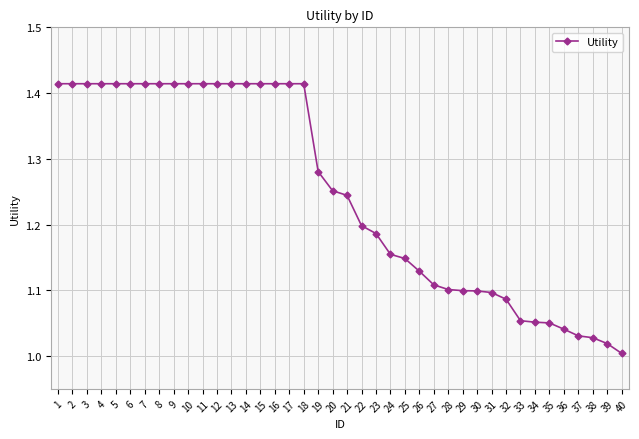

Which label corresponds to the smallest value in the chart?

40